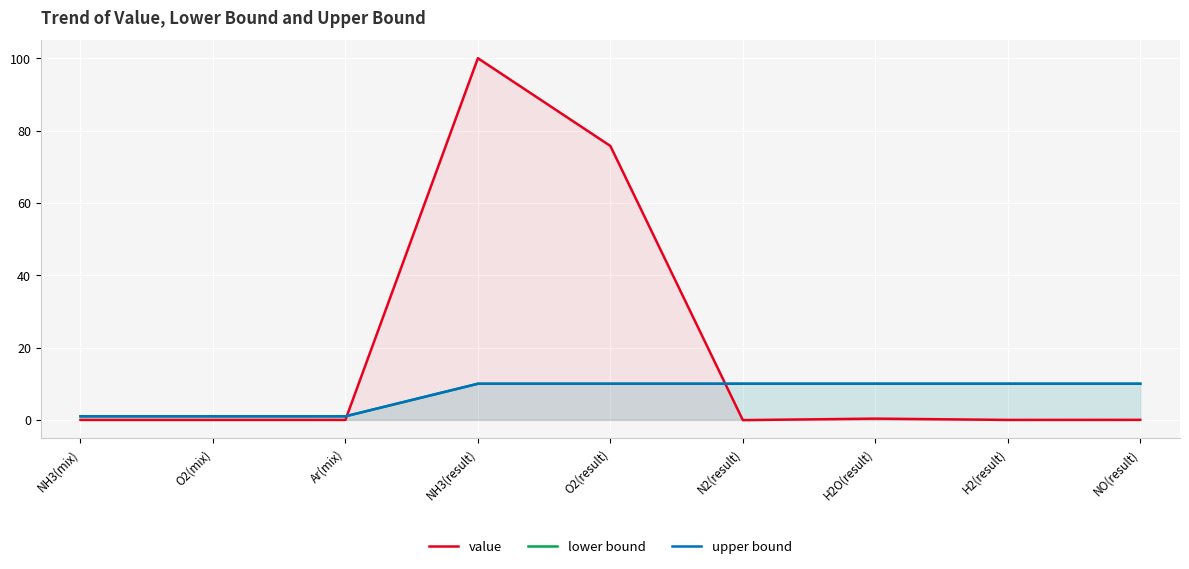

Rank the categories by upper bound value from lowest to highest.

NH3(mix), O2(mix), Ar(mix), NH3(result), O2(result), N2(result), H2O(result), H2(result), NO(result)